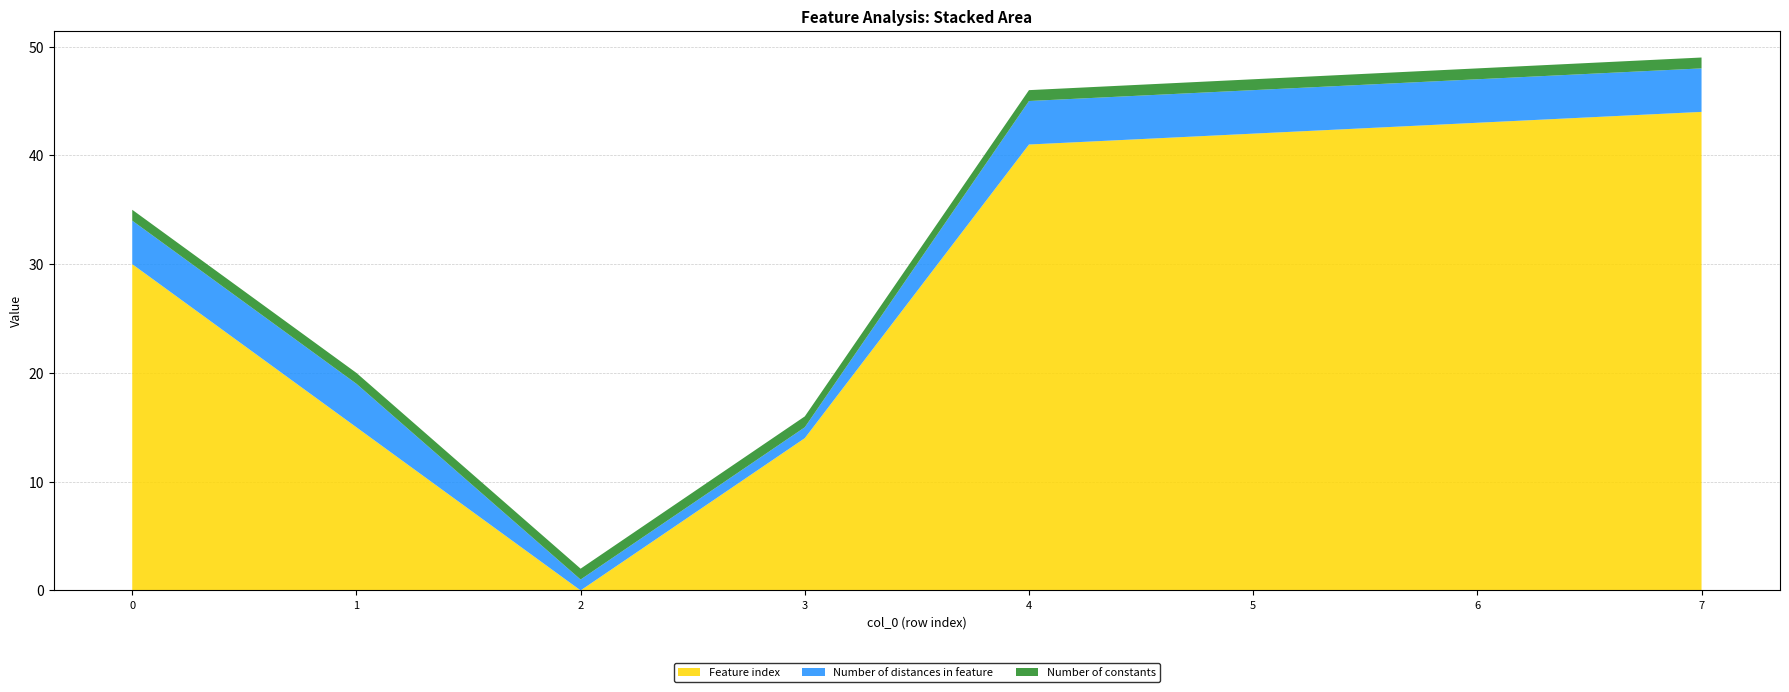

Reading right to left, what are all the values shown in this chart?

Feature index: 7=44	6=43	5=42	4=41	3=14	2=0	1=15	0=30
Number of distances in feature: 7=4	6=4	5=4	4=4	3=1	2=1	1=4	0=4
Number of constants: 7=1	6=1	5=1	4=1	3=1	2=1	1=1	0=1